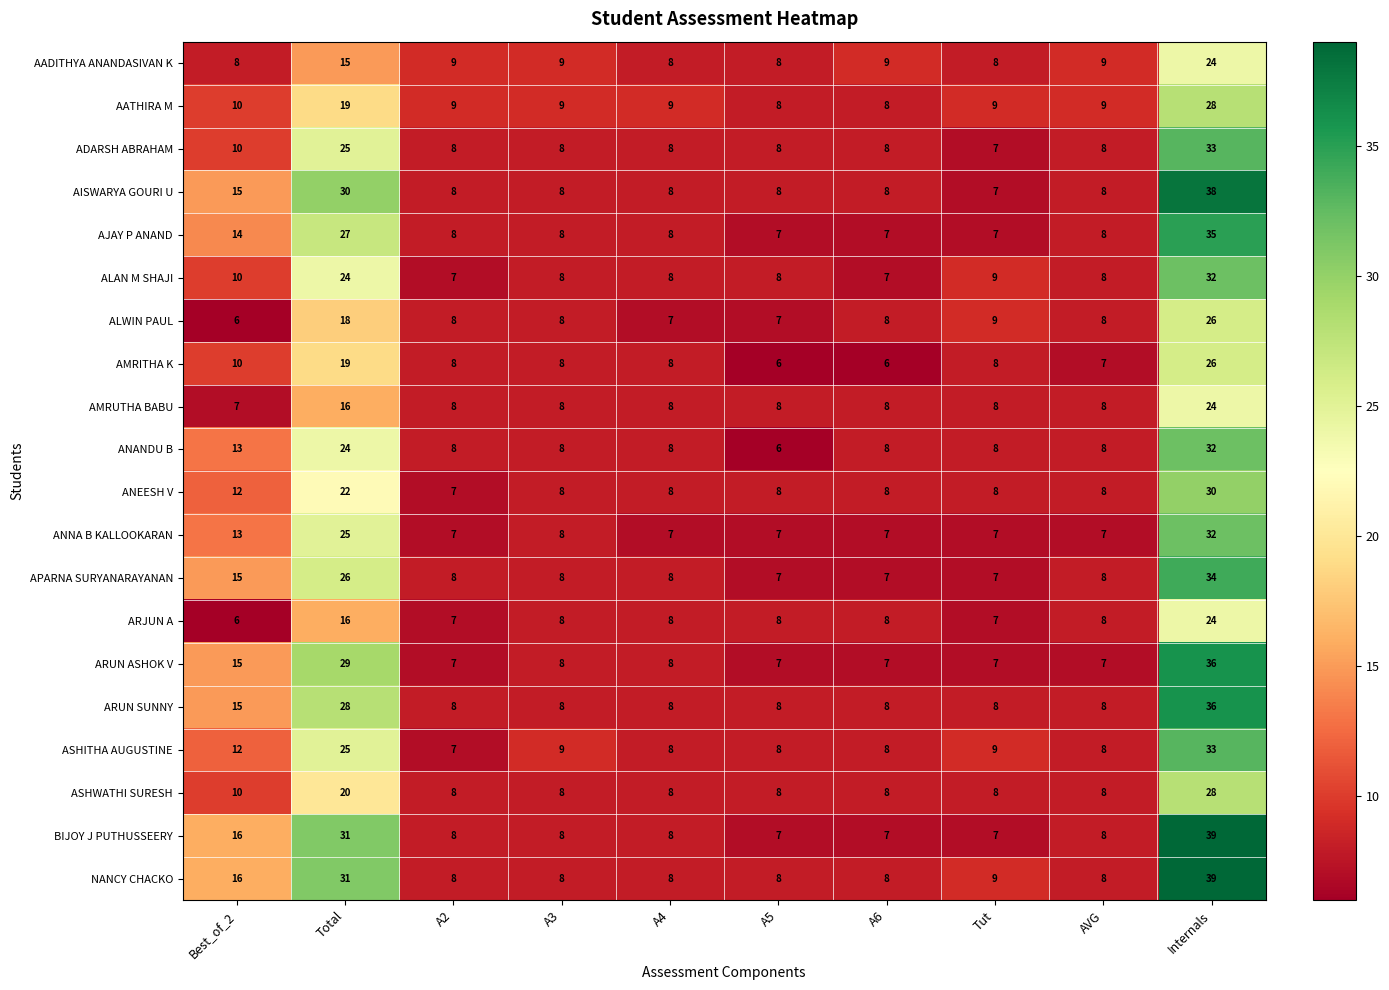

What is the total value across all series at Tut?

157